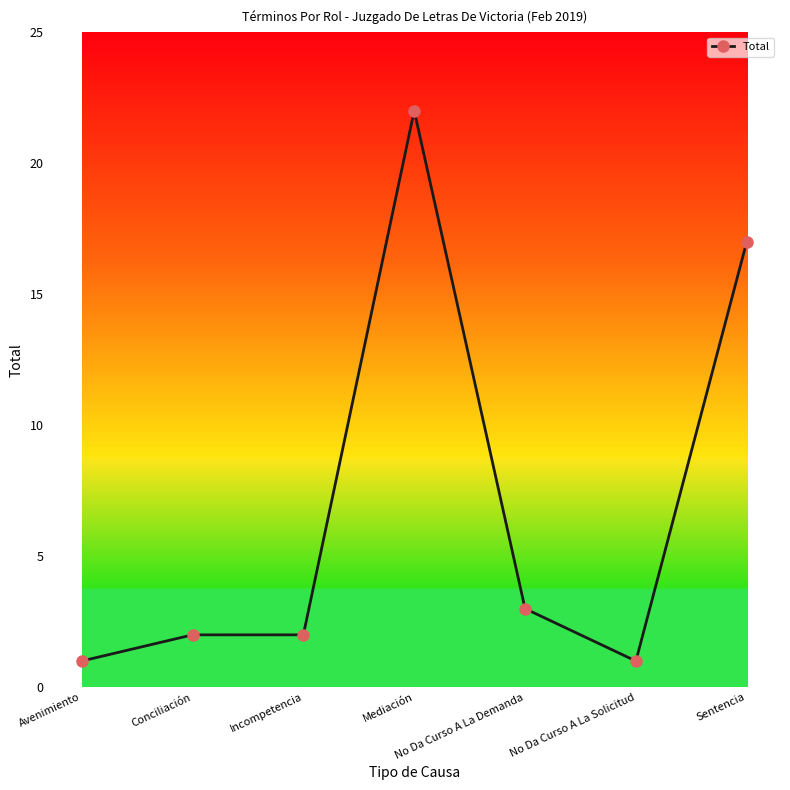

What is the average value?

7